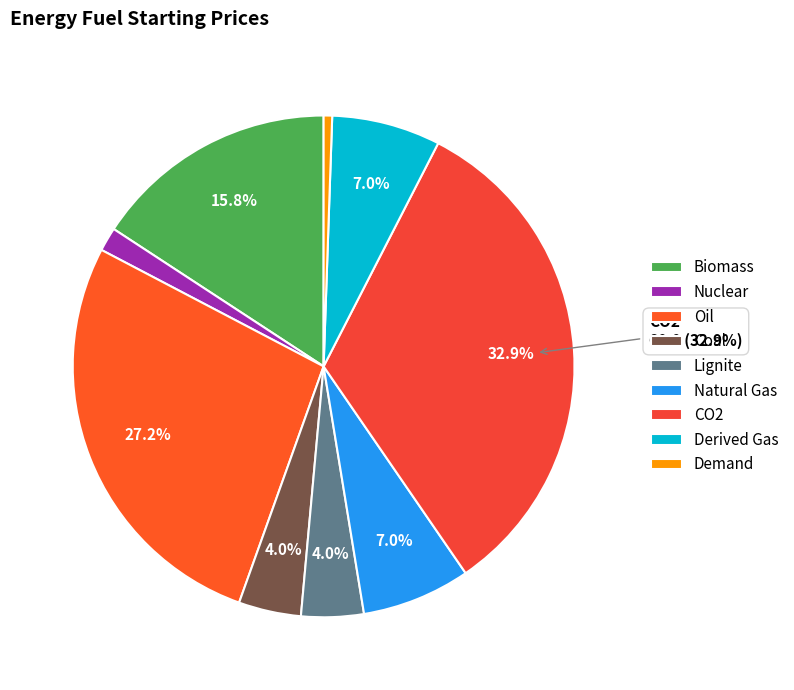

Count the number of slices in the pie.

9